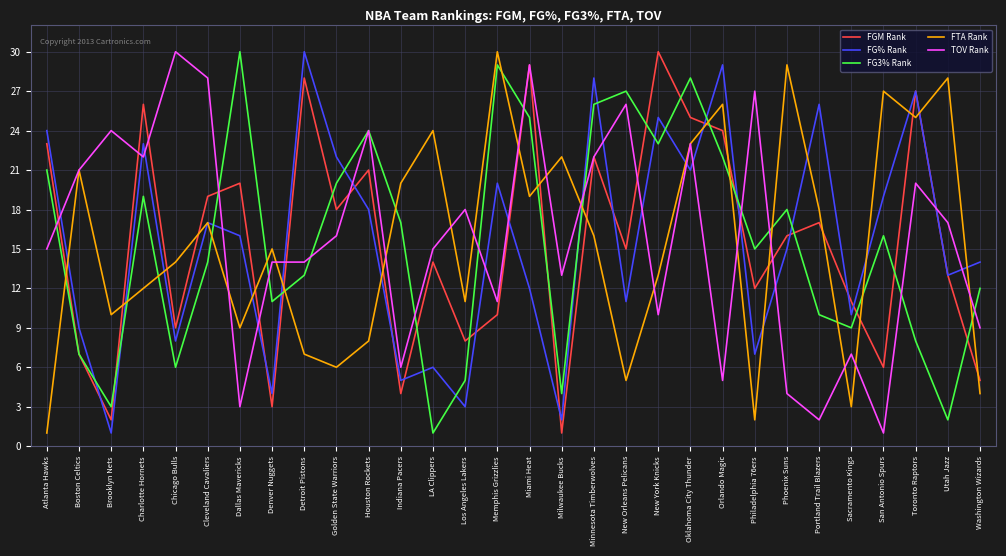

Where is FGM Rank nearest to the value 15?

New Orleans Pelicans